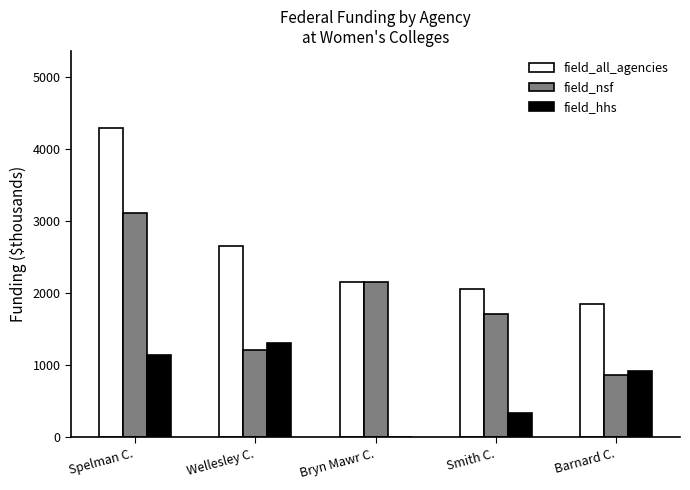

What value does the field_nsf series have at Barnard C., to the nearest 50?

850